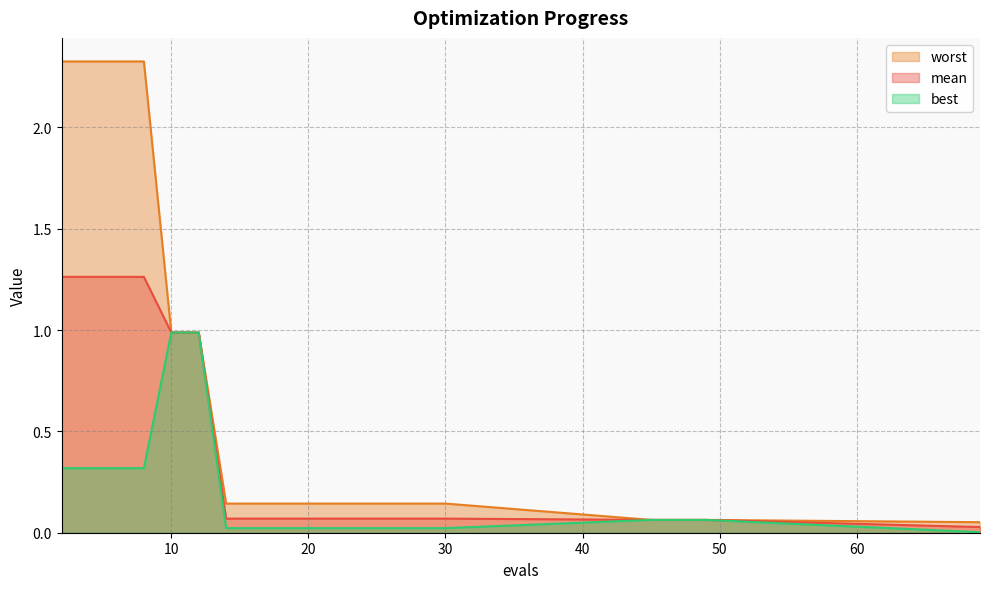

Rank the series by their maximum value, from highest to lowest.

worst, mean, best